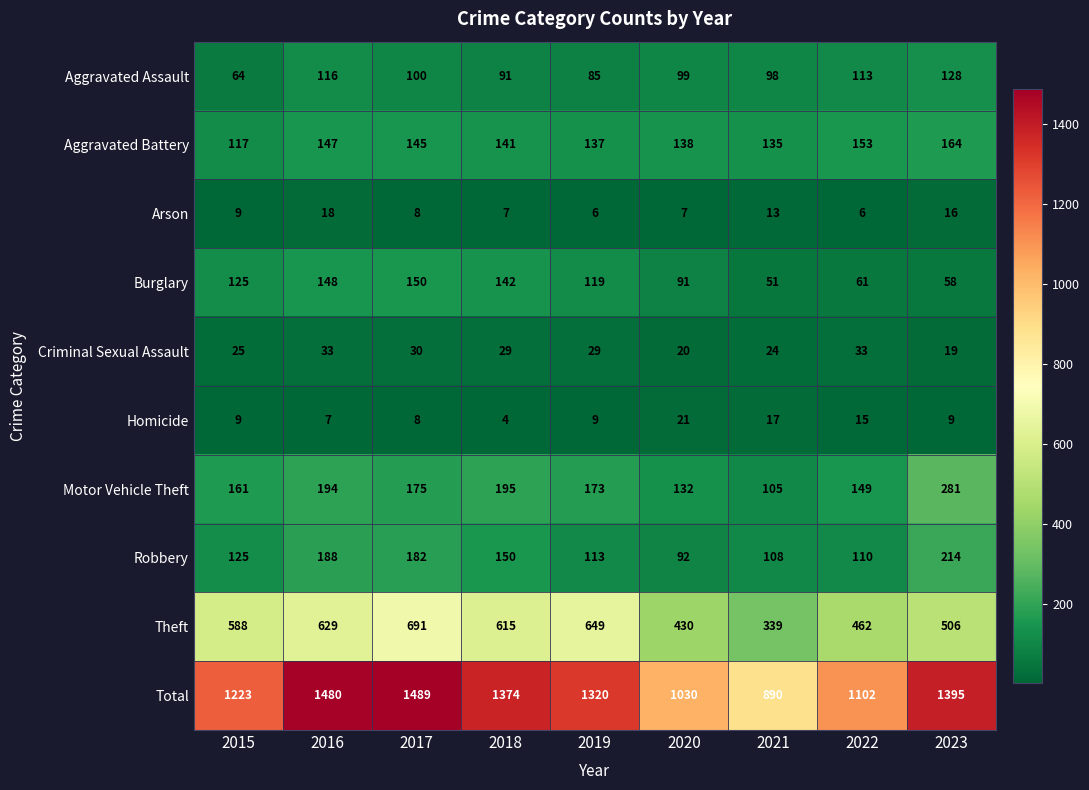

What is the difference between the highest and lowest values at 2016?

1473